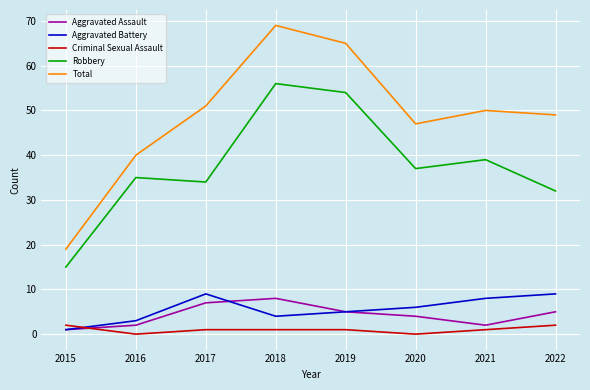

The value of Total at 2019 is 65. True or false?

True